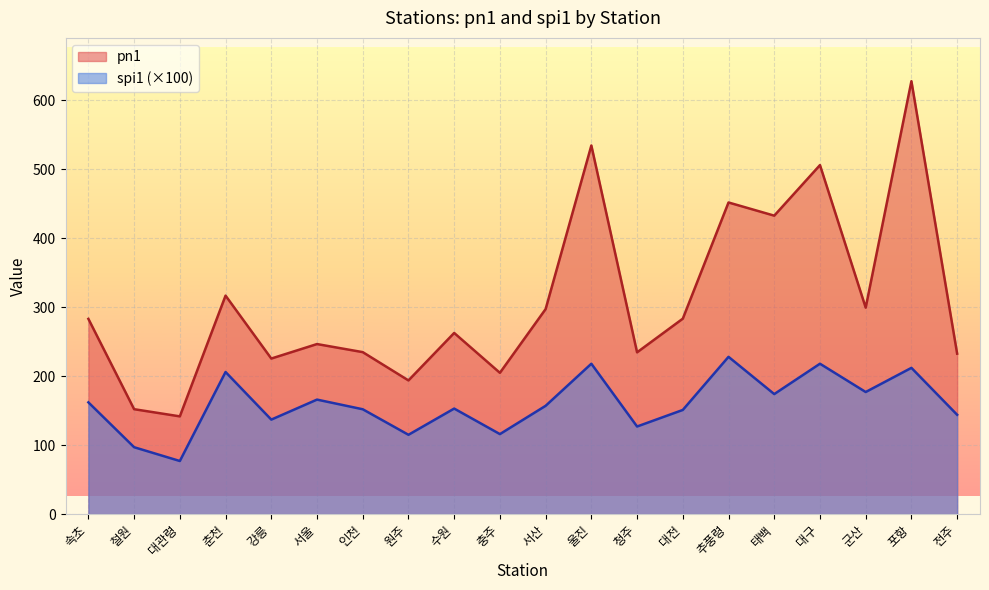

At which category does the chart reach its peak across all series?

포항